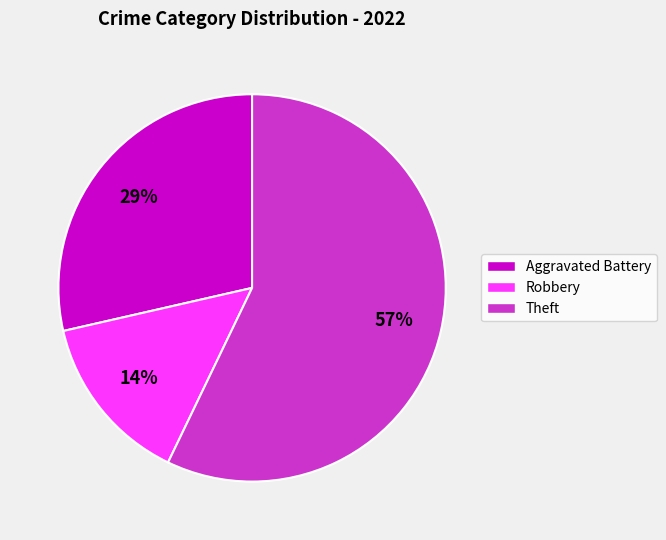

To the nearest percent, what is the average slice percentage?

33%